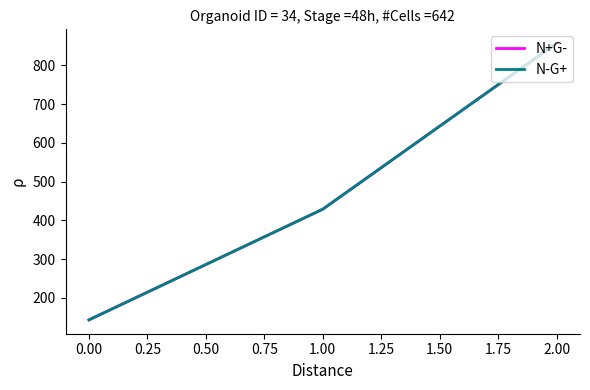

Reading left to right, what are all the values shown in this chart?

N+G-: 142.9	428.6	857.1
N-G+: 142.9	428.6	857.1